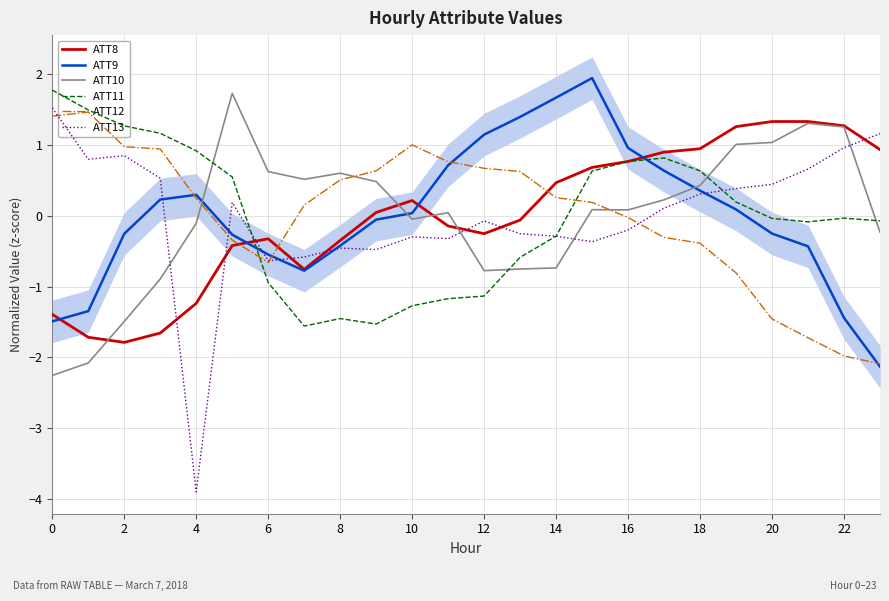

Is the value of ATT10 at 0 greater than the value of ATT9 at 15?

No